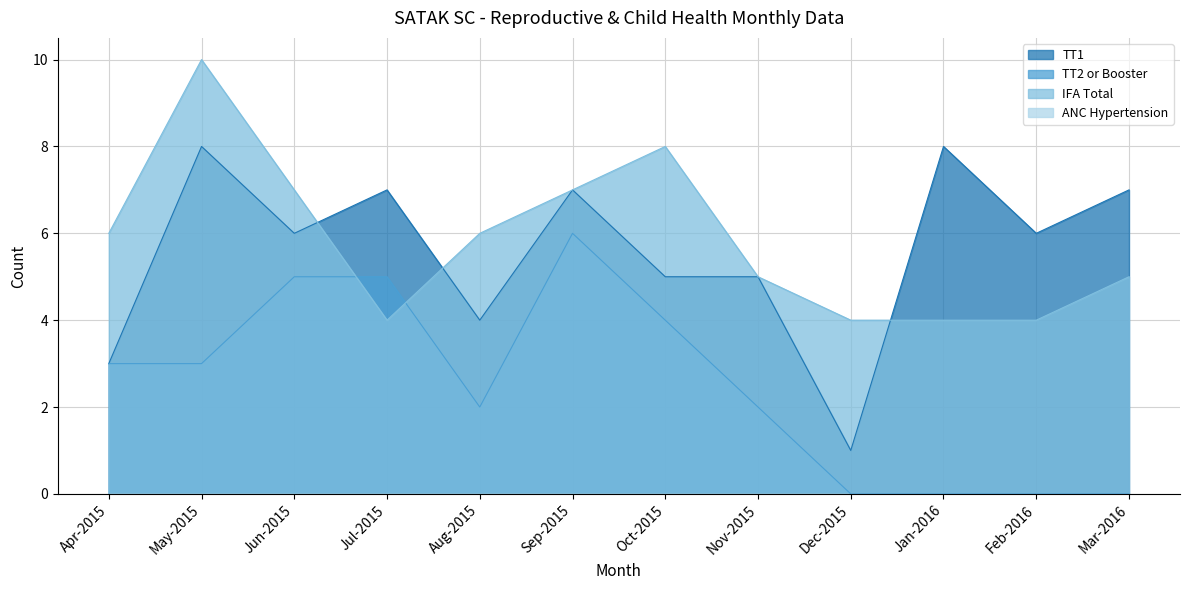

Count the TT2 or Booster values in the range 0 to 5.

11